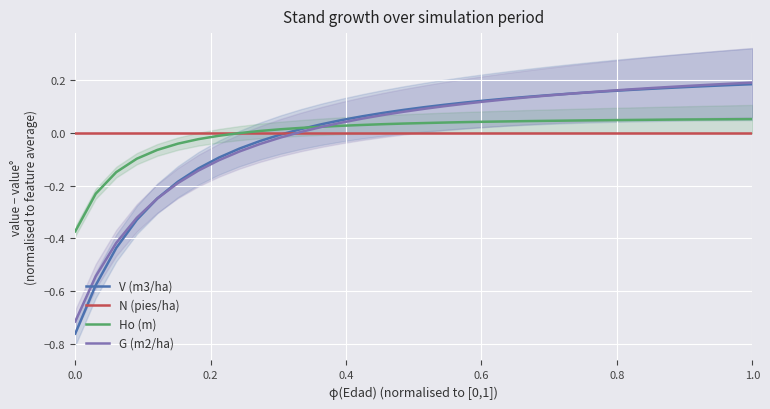

Reading left to right, extract all data points from this chart.

V (m3/ha): -0.8	-0.6	-0.4	-0.3	-0.2	-0.2	-0.1	-0.1	-0.1	-0.0	-0.0	0.0	0.0	0.0	0.1	0.1	0.1	0.1	0.1	0.1	0.1	0.1	0.1	0.1	0.1	0.2	0.2	0.2	0.2	0.2	0.2	0.2	0.2	0.2
N (pies/ha): -0.0	-0.0	-0.0	-0.0	-0.0	-0.0	-0.0	-0.0	-0.0	-0.0	-0.0	-0.0	-0.0	-0.0	-0.0	-0.0	-0.0	-0.0	-0.0	-0.0	-0.0	-0.0	-0.0	-0.0	-0.0	-0.0	-0.0	-0.0	-0.0	-0.0	-0.0	-0.0	-0.0	-0.0
Ho (m): -0.4	-0.2	-0.1	-0.1	-0.1	-0.0	-0.0	-0.0	-0.0	0.0	0.0	0.0	0.0	0.0	0.0	0.0	0.0	0.0	0.0	0.0	0.0	0.0	0.0	0.0	0.0	0.0	0.0	0.0	0.1	0.1	0.1	0.1	0.1	0.1
G (m2/ha): -0.7	-0.5	-0.4	-0.3	-0.2	-0.2	-0.1	-0.1	-0.1	-0.0	-0.0	0.0	0.0	0.0	0.1	0.1	0.1	0.1	0.1	0.1	0.1	0.1	0.1	0.1	0.1	0.2	0.2	0.2	0.2	0.2	0.2	0.2	0.2	0.2